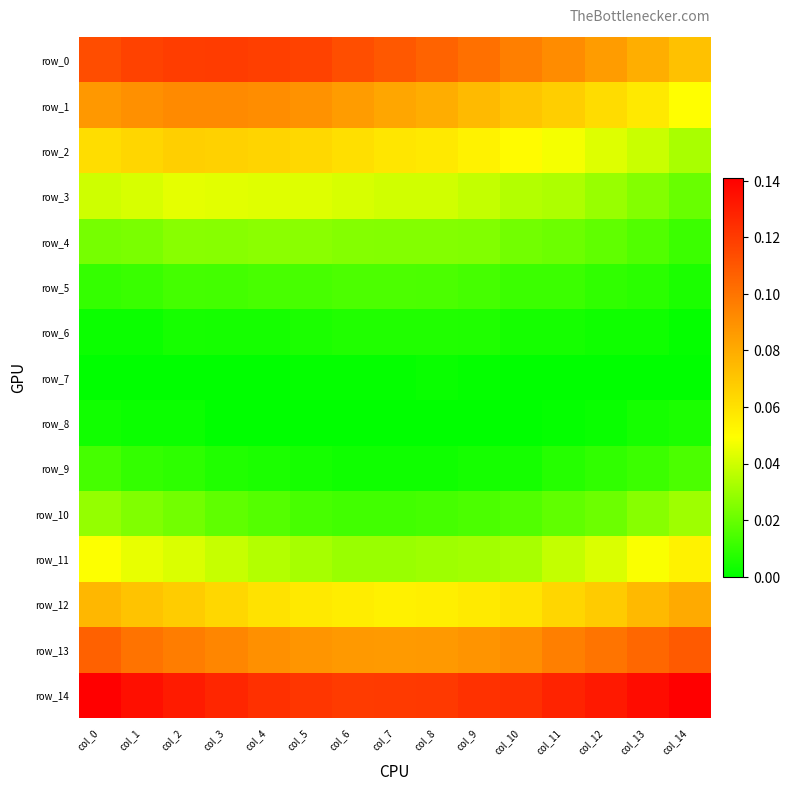

True or false: row_3 has a value of 0.1 at col_5.

False